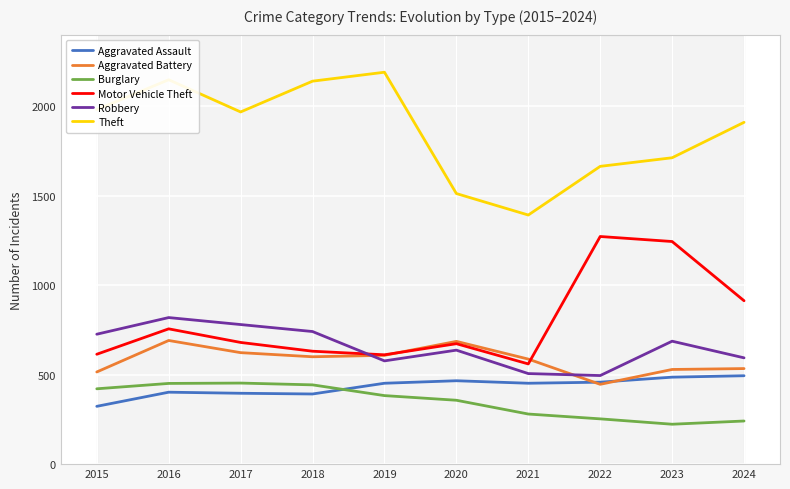

List the labels in order of Aggravated Assault value, smallest first.

2015, 2018, 2017, 2016, 2019, 2021, 2022, 2020, 2023, 2024